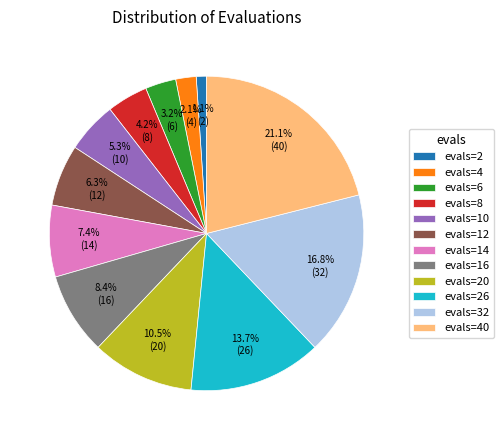

What portion of the pie excludes evals=32?

83.2%